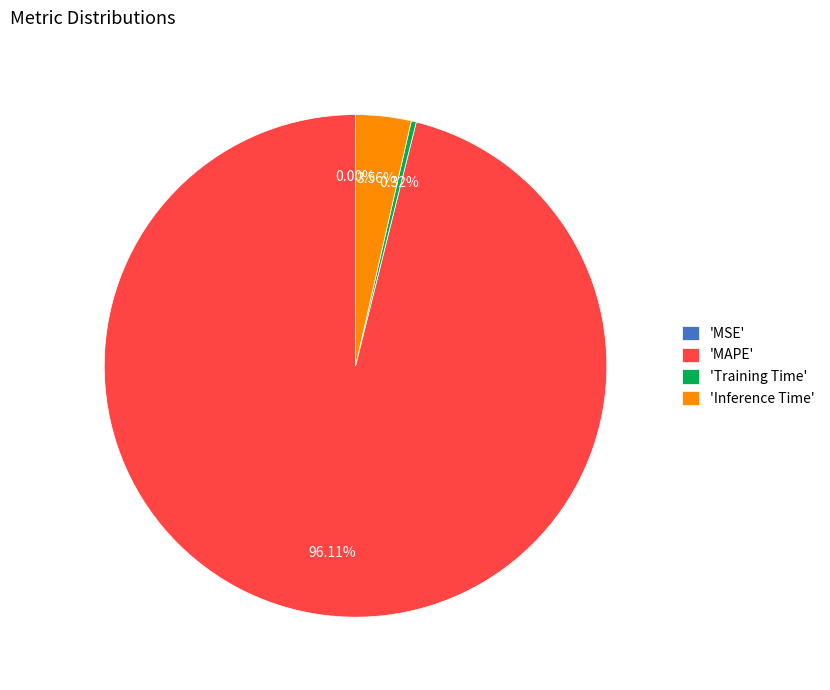

Is there a majority slice in this chart?

Yes